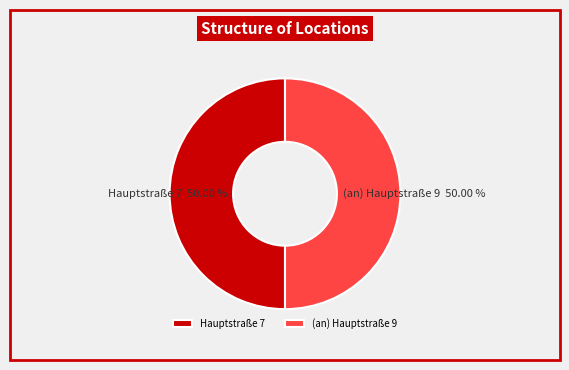

To the nearest percent, what percentage of the pie is Hauptstraße 7?

50%